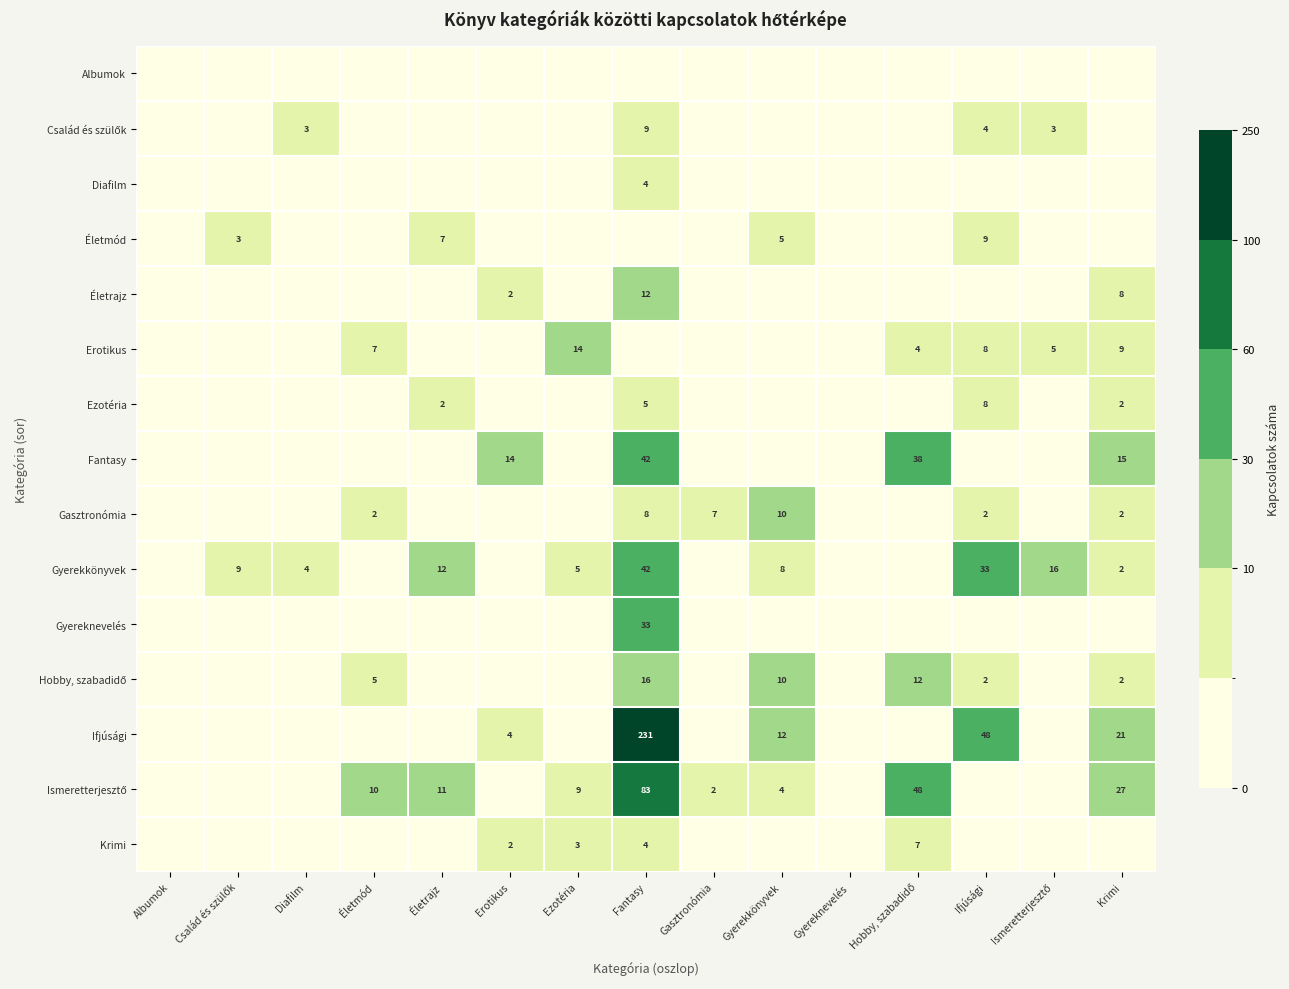

What is the greatest value displayed?

231